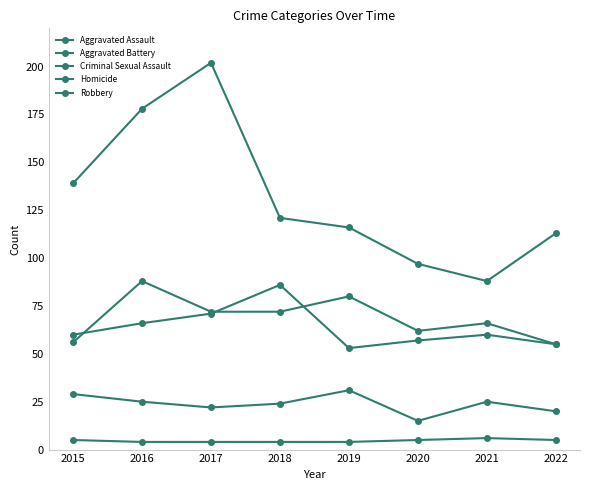

Which series has the largest total across all categories?

Robbery